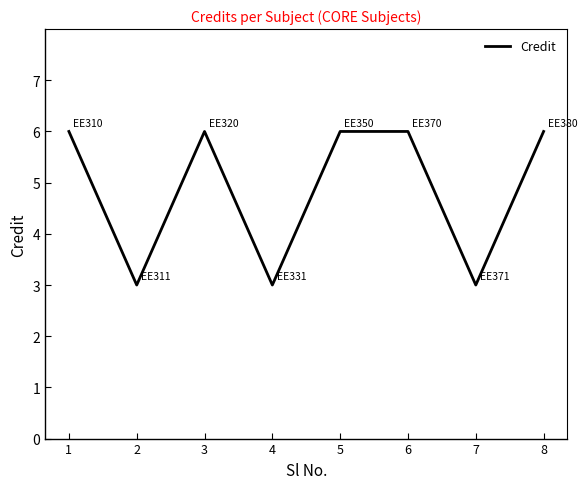

The chart shows a value of 6 at 6. True or false?

True